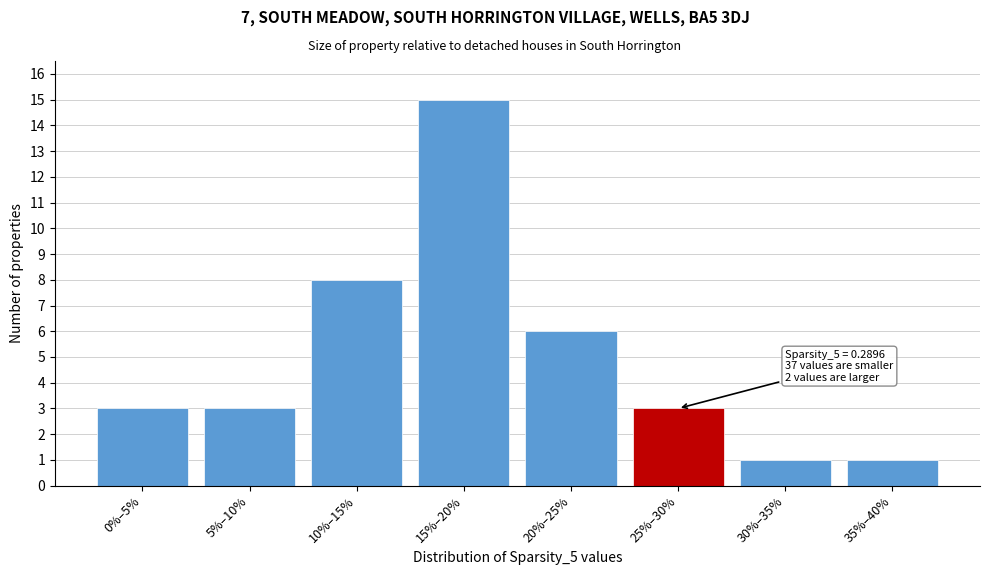

Reading left to right, extract all data points from this chart.

3	3	8	15	6	3	1	1